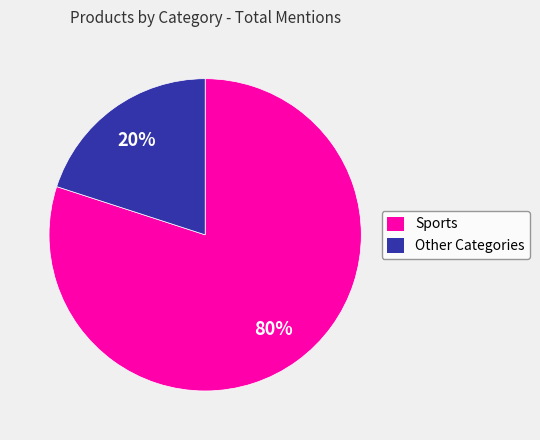

Is there a majority slice in this chart?

Yes